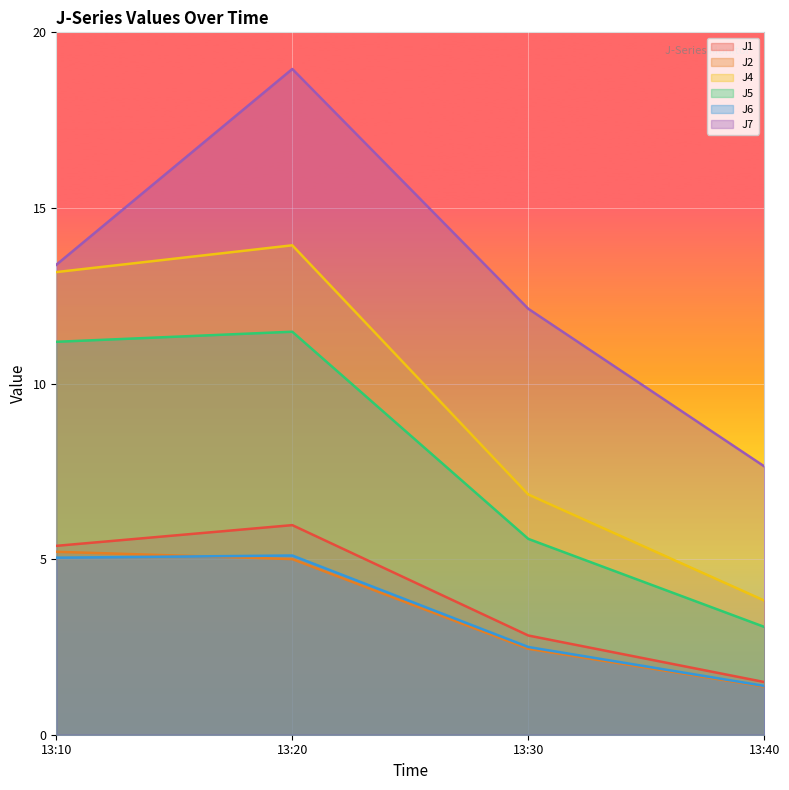

Where is J7 nearest to the value 13?

13:10